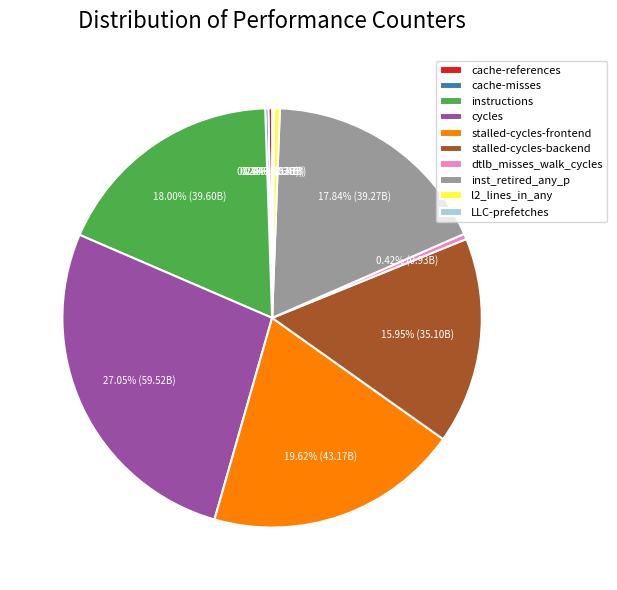

Which category has the biggest portion of the pie?

cycles